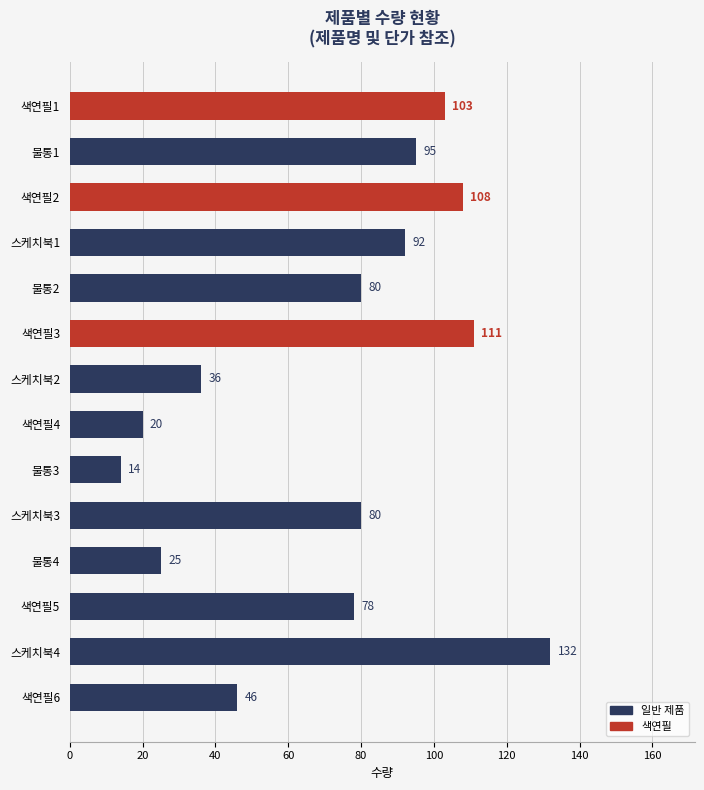

Does the chart contain stacked bars?

No